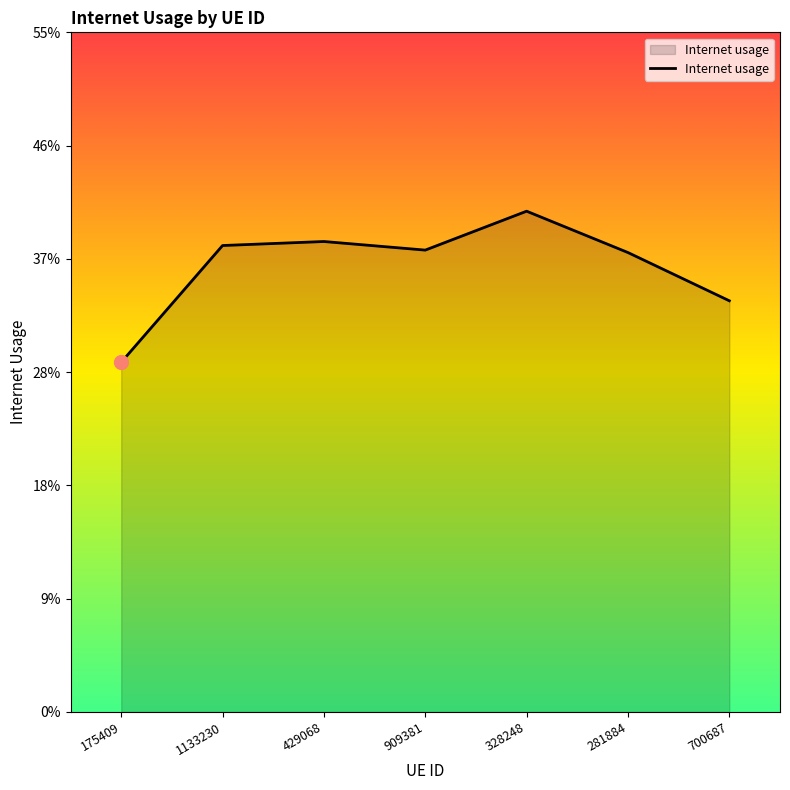

What is the maximum value shown in the chart?

0.4